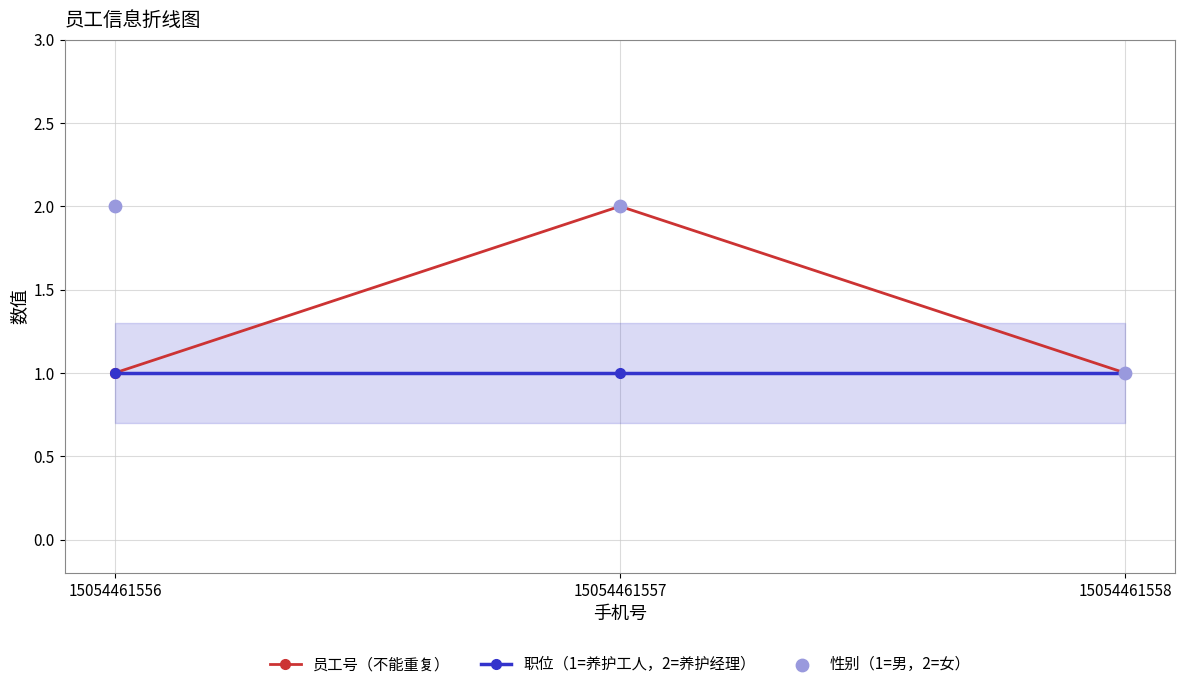

What are all the series names shown in the legend?

员工号（不能重复）, 职位（1=养护工人，2=养护经理）, 性别（1=男，2=女）